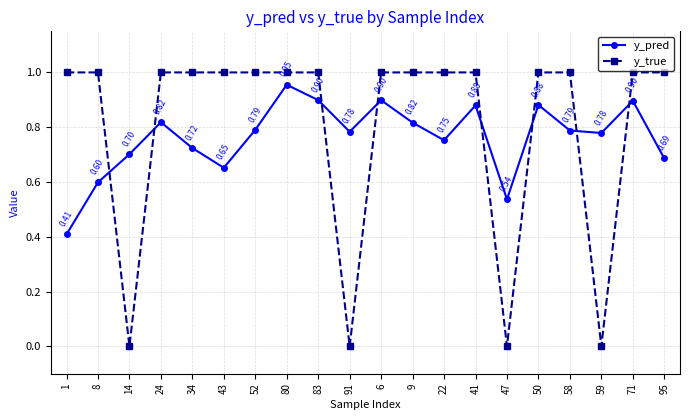

Which series has the widest spread of values?

y_true